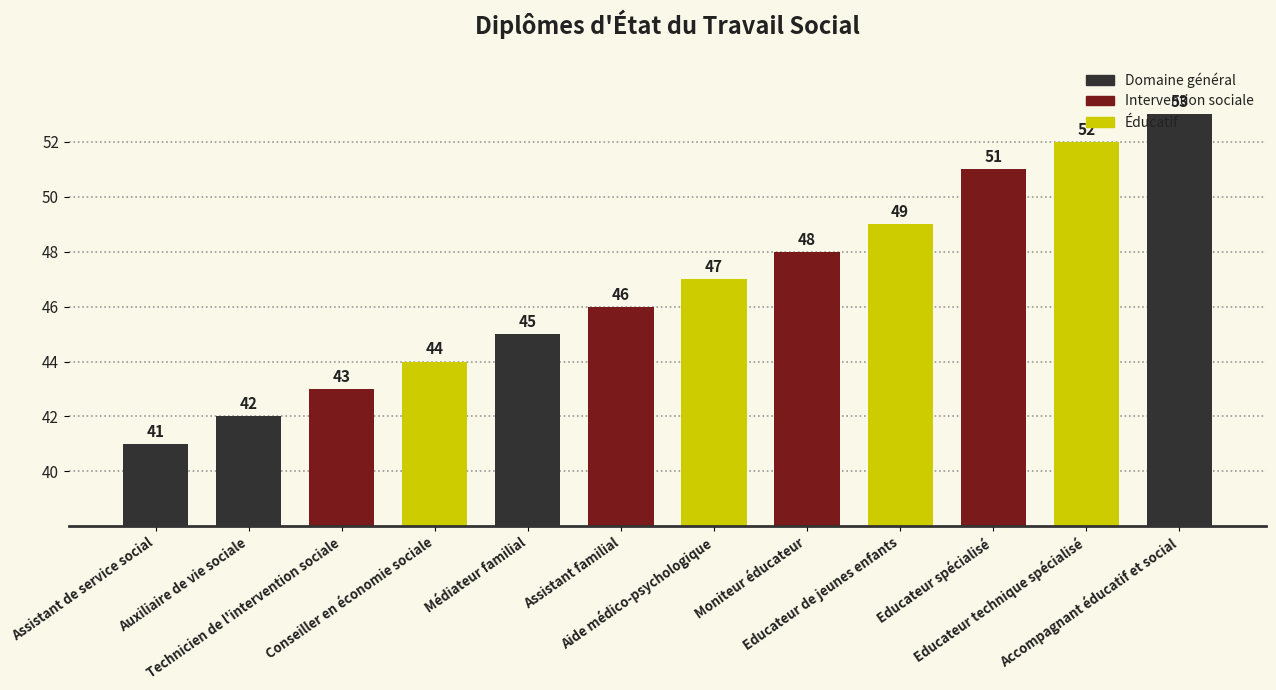

Is it true that the value at Educateur spécialisé is 51?

True